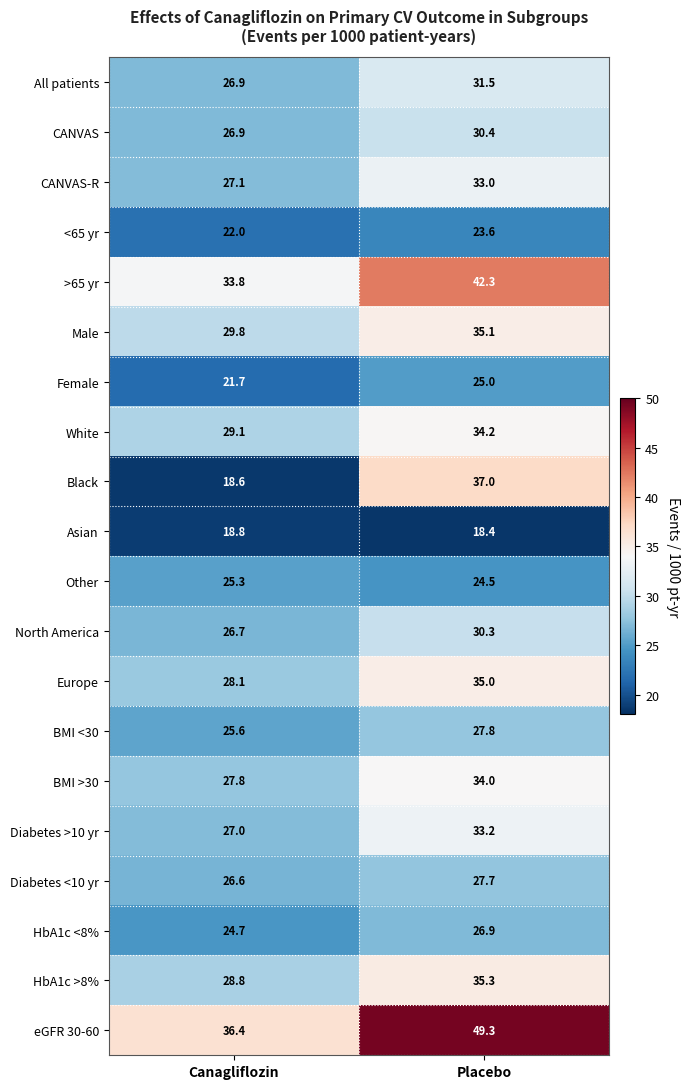

Is it true that HbA1c >8% equals 35.3 at Placebo?

True